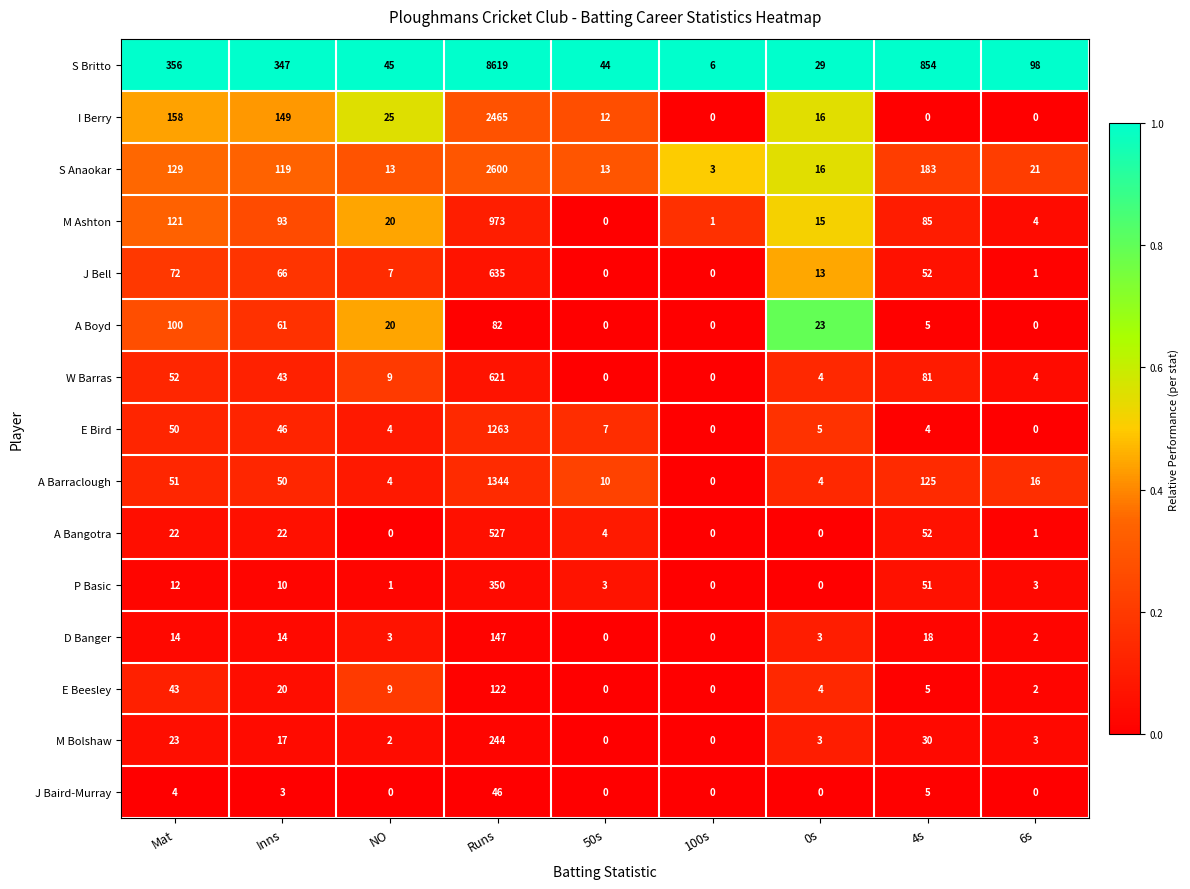

What is the sum of the A Bangotra values at 0s and Inns?

22